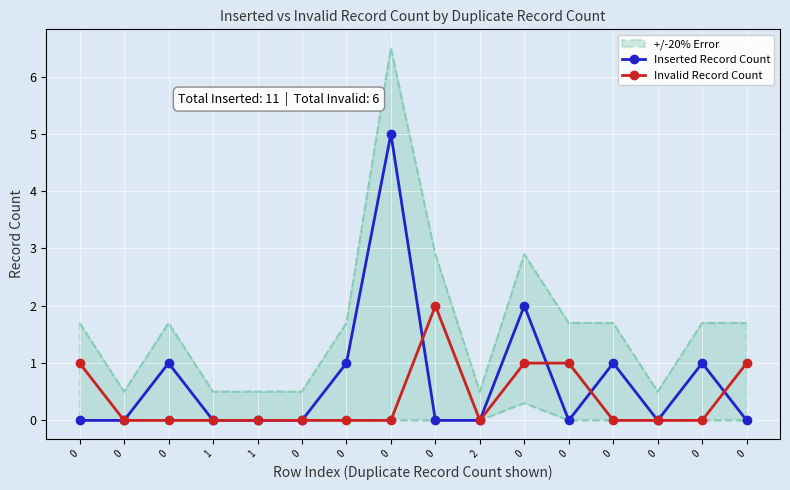

How many intersections are there between Invalid Record Count and Inserted Record Count?

4